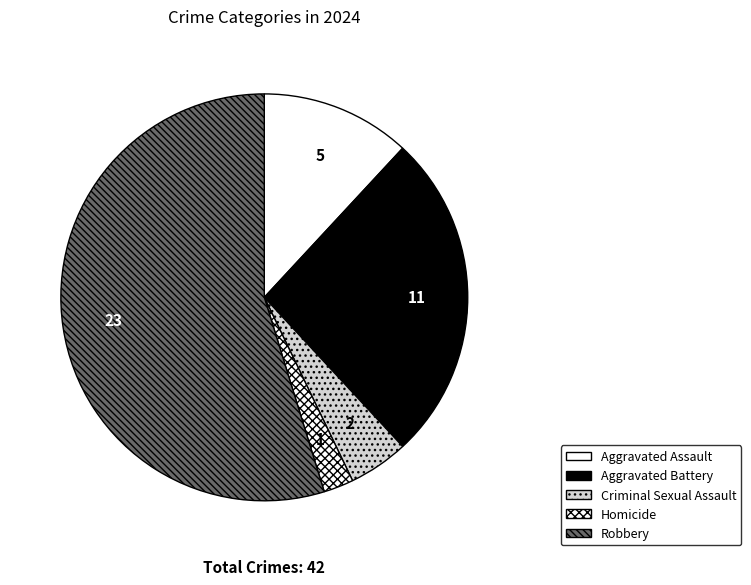

True or false: Robbery accounts for 55% of the total.

True